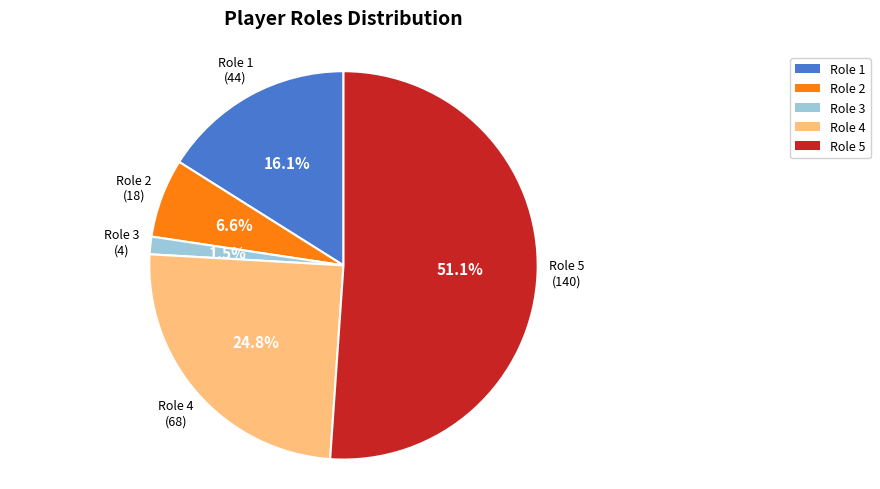

Count the number of slices in the pie.

5